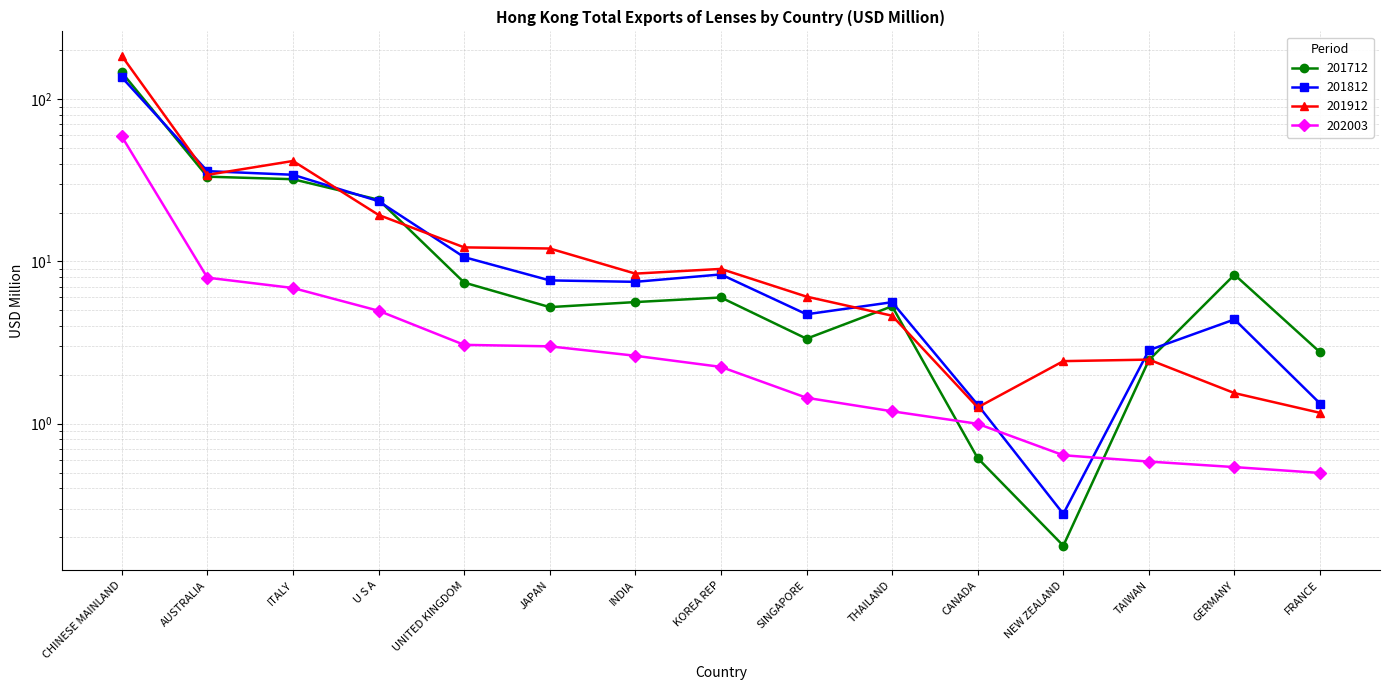

At which label does 202003 reach its peak?

CHINESE MAINLAND